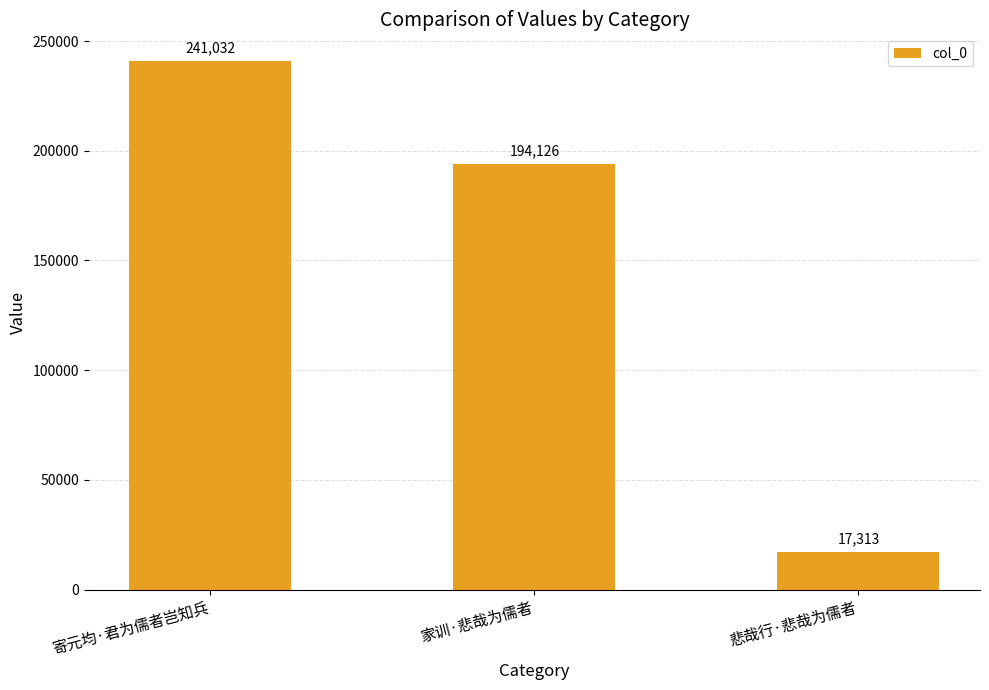

List the labels in order of value, smallest first.

悲哉行·悲哉为儒者, 家训·悲哉为儒者, 寄元均·君为儒者岂知兵